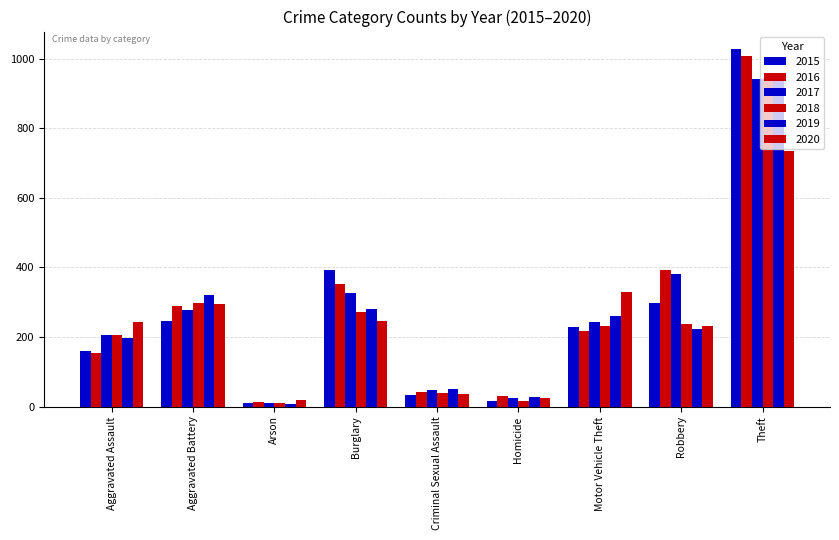

True or false: 2020 has a value of 1188 at Theft.

False